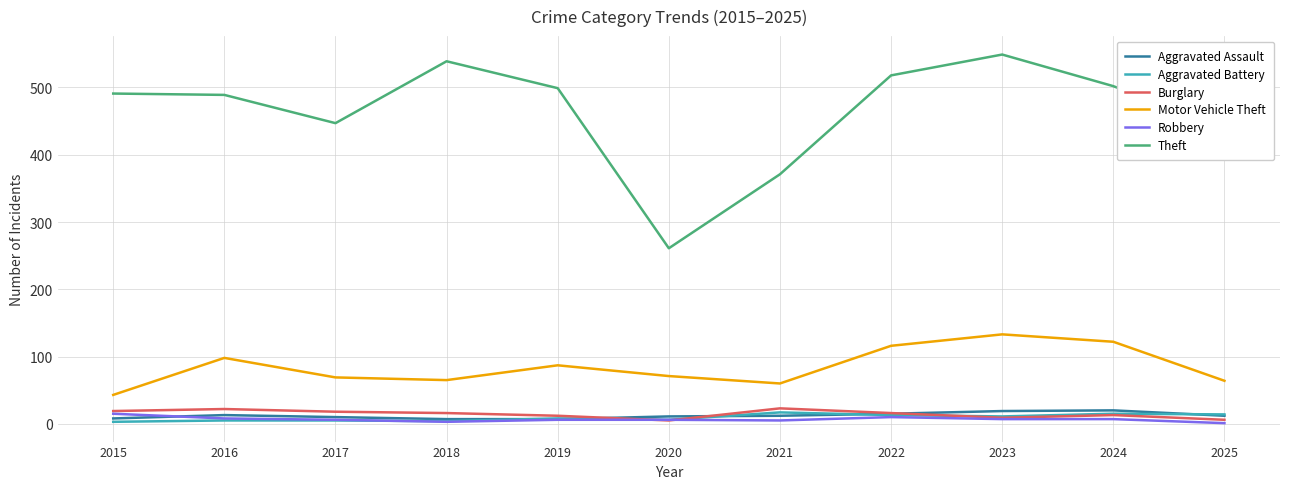

True or false: Theft and Motor Vehicle Theft cross at least once.

False